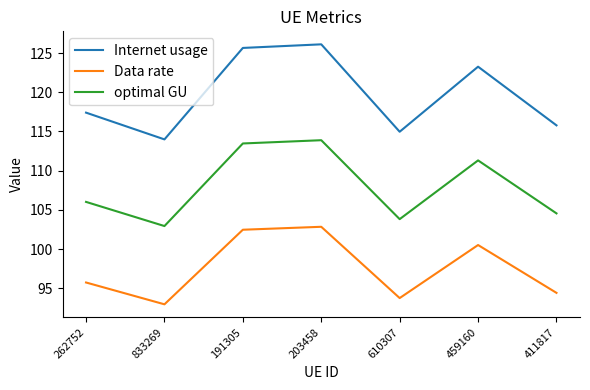

At which label is Data rate closest to 97?

262752